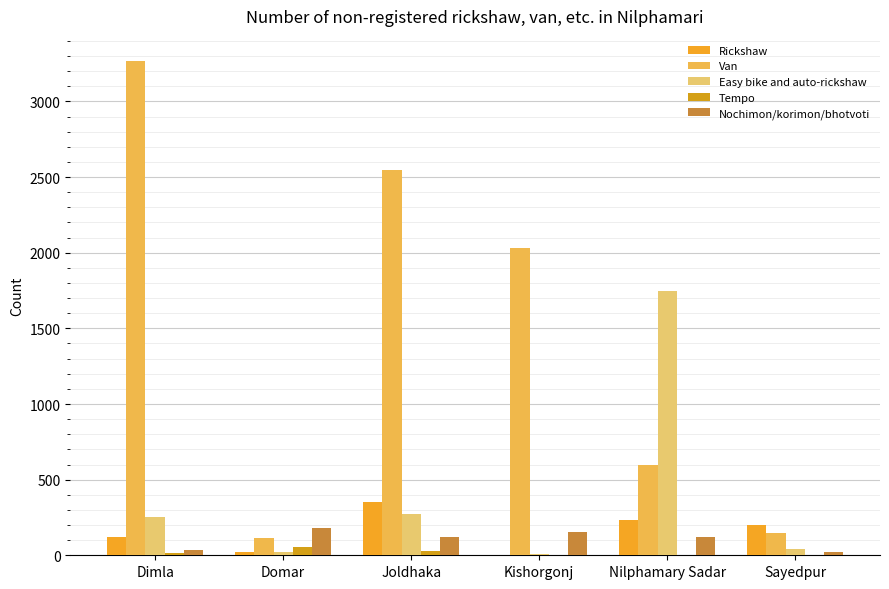

Between Joldhaka and Nilphamary Sadar, which is larger?

Joldhaka